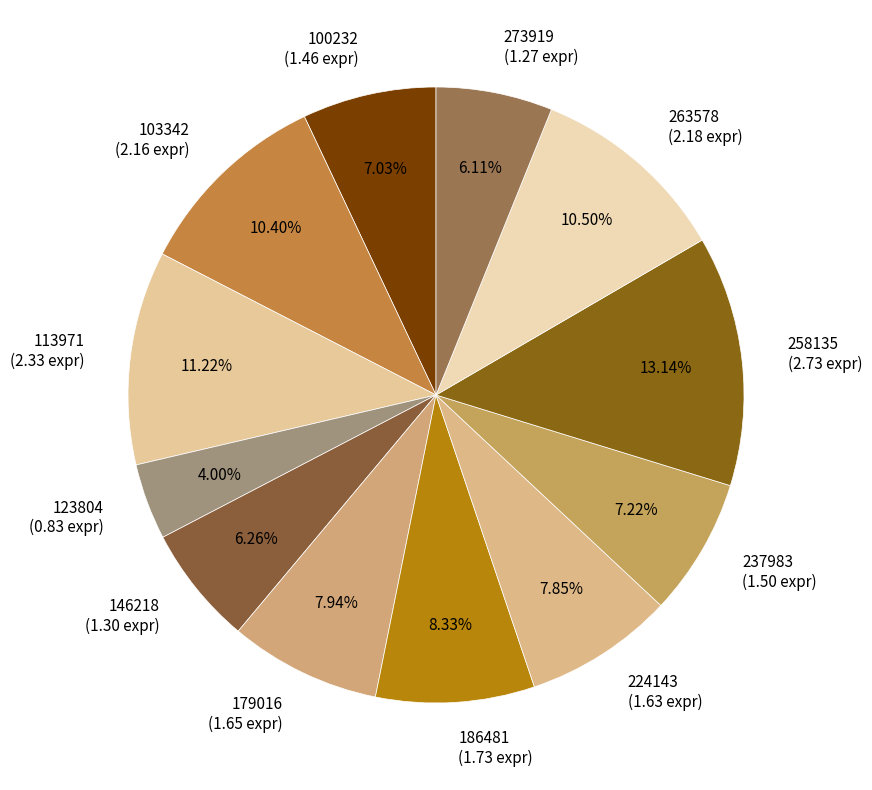

How many segments does this pie chart have?

12